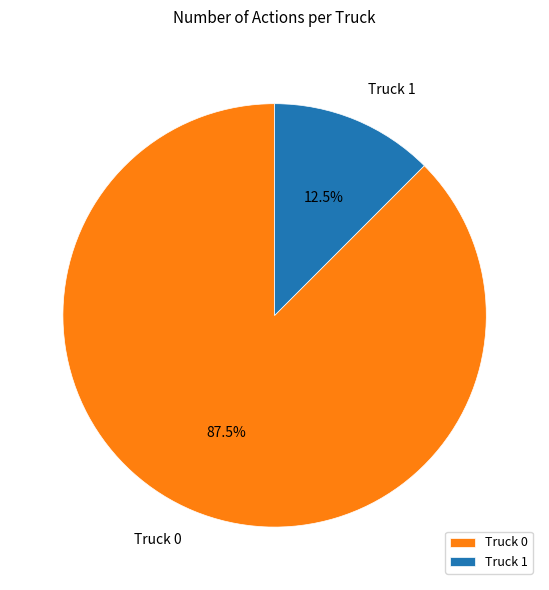

Count the number of slices in the pie.

2